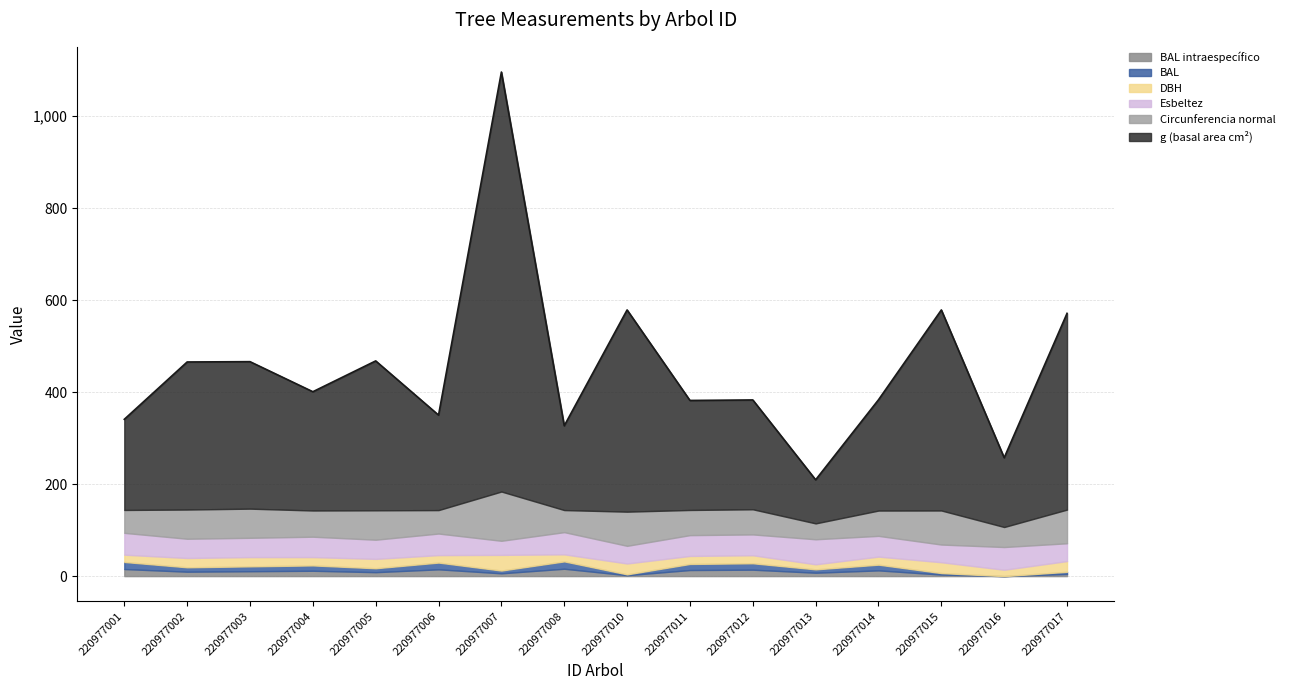

Is the value of bal at 220977012 greater than the value of g at 220977015?

No